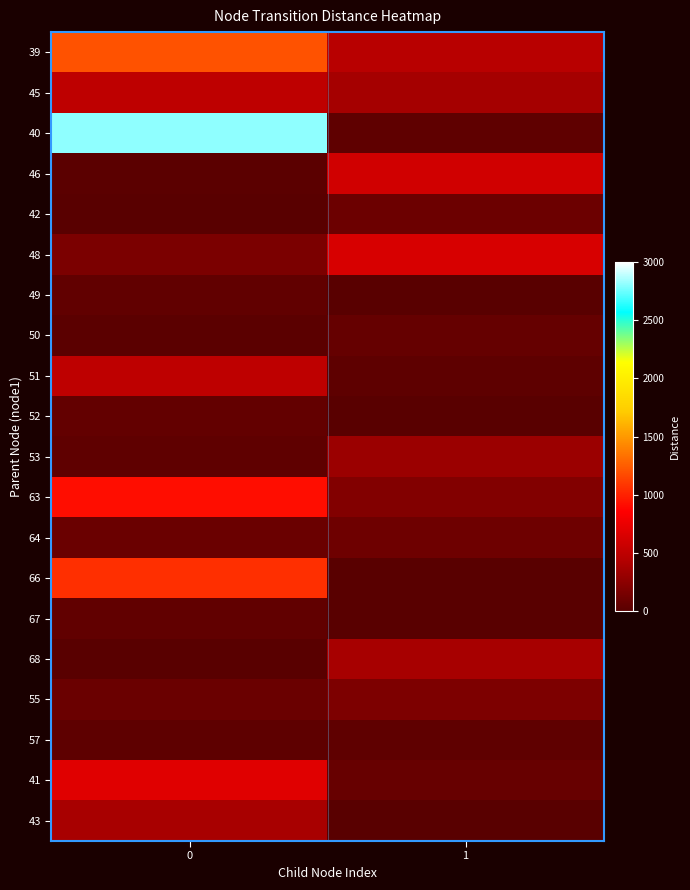

Reading left to right, what are all the values shown in this chart?

39: 0=1206.4	1=465.7
45: 0=497.7	1=365.3
40: 0=2807.1	1=31.4
46: 0=15.0	1=598.0
42: 0=1.8	1=97.6
48: 0=168.1	1=633.9
49: 0=46.7	1=0.0
50: 0=13.3	1=62.3
51: 0=497.2	1=27.7
52: 0=51.1	1=0.0
53: 0=34.9	1=322.0
63: 0=919.0	1=199.6
64: 0=87.6	1=105.3
66: 0=1057.7	1=0.0
67: 0=44.2	1=2.1
68: 0=2.4	1=379.8
55: 0=83.3	1=180.5
57: 0=26.4	1=33.6
41: 0=685.8	1=73.7
43: 0=381.5	1=0.0